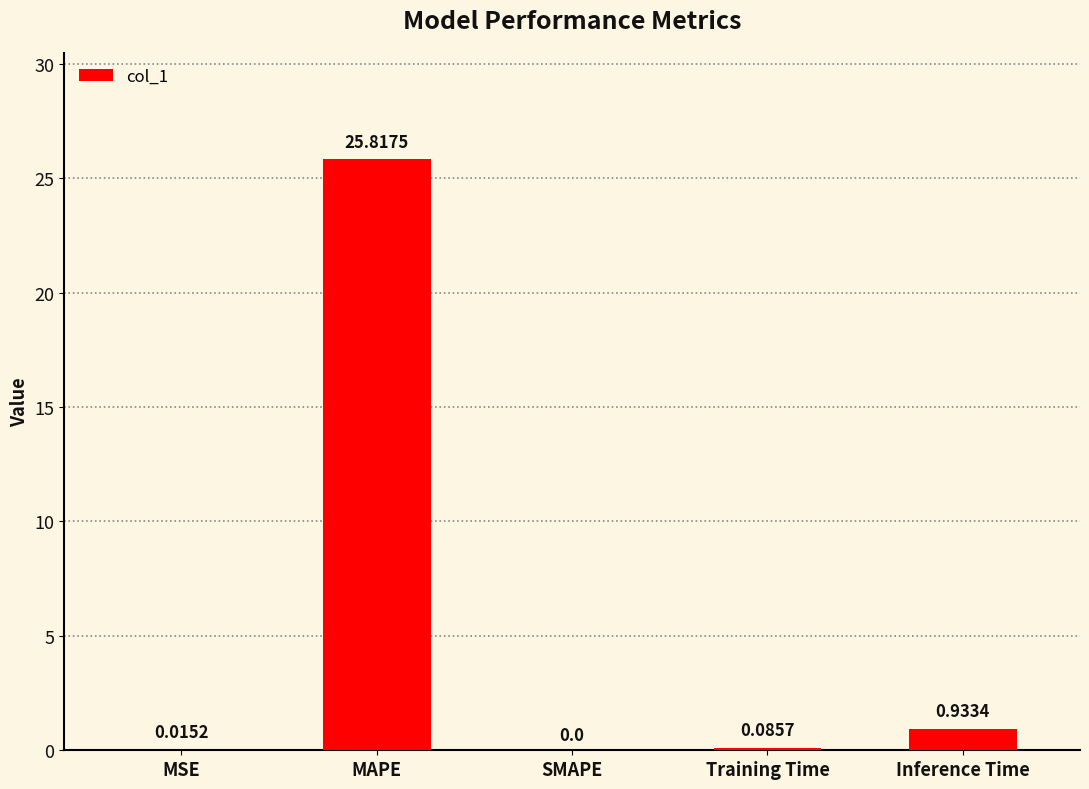

How many values are above zero?

4